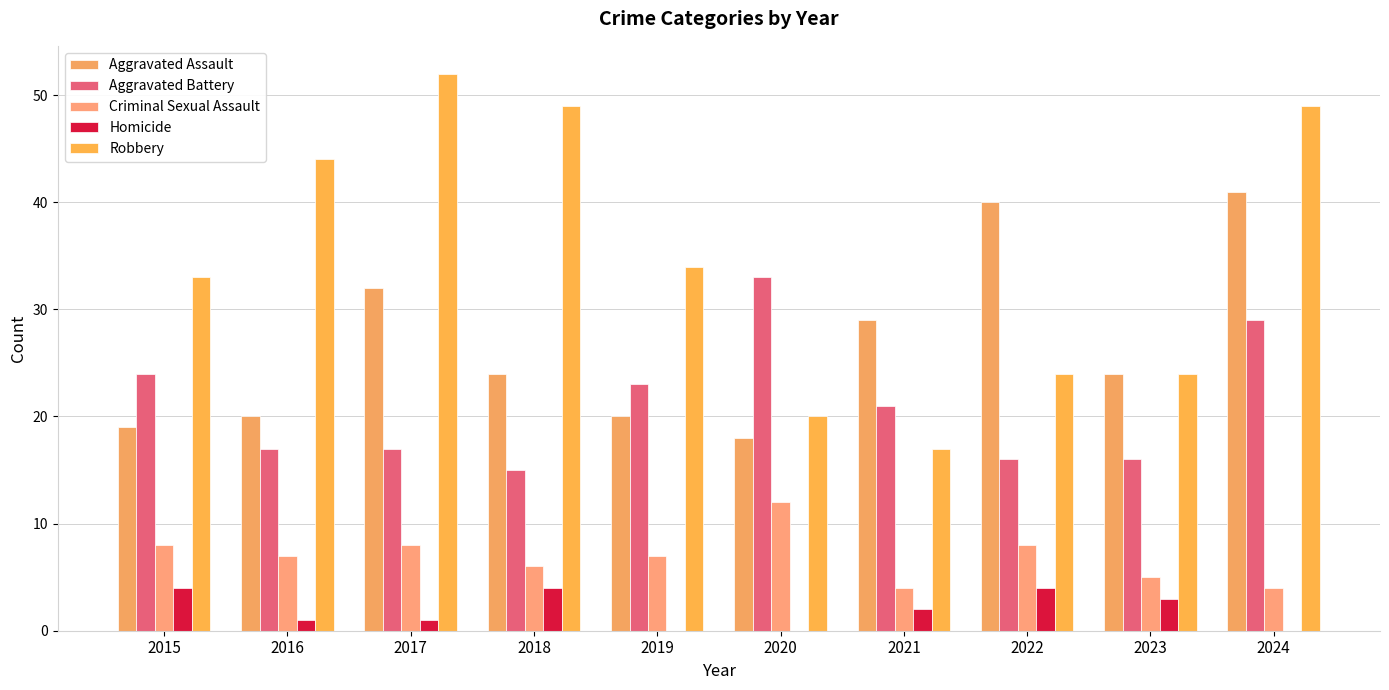

At 2015, list the series in order from smallest to largest.

Homicide, Criminal Sexual Assault, Aggravated Assault, Aggravated Battery, Robbery